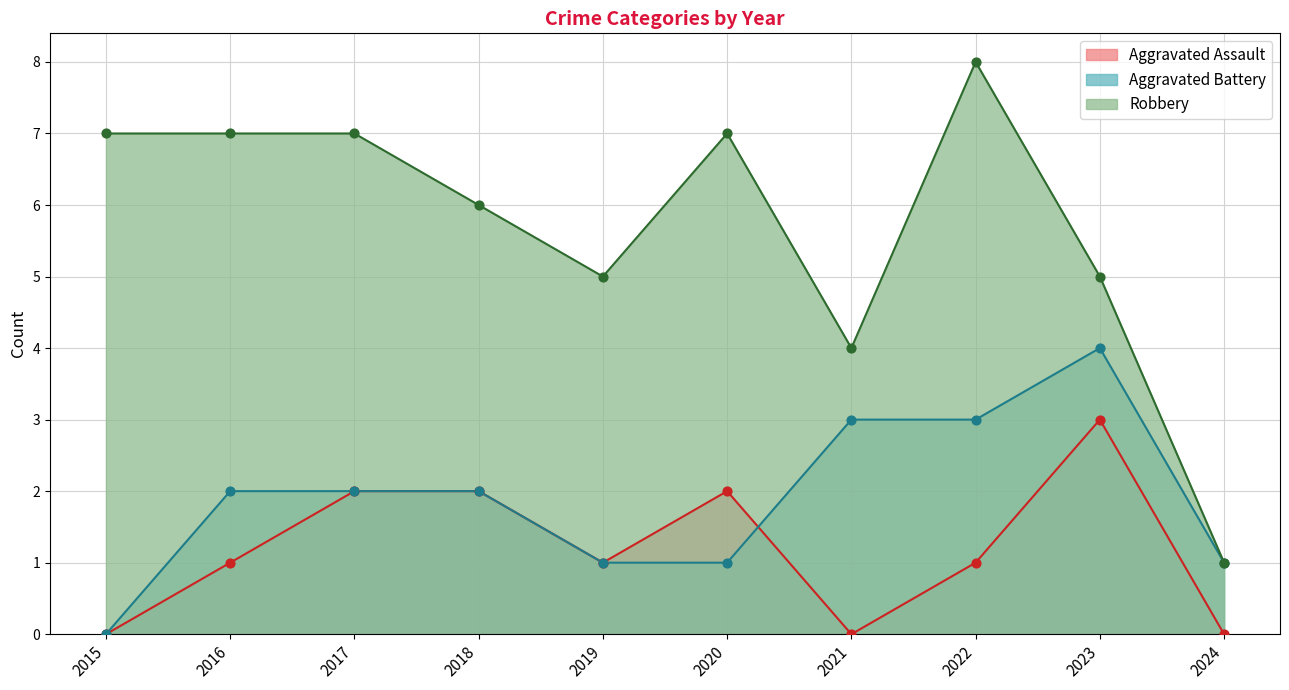

What is the total value across all series at 2020?

10